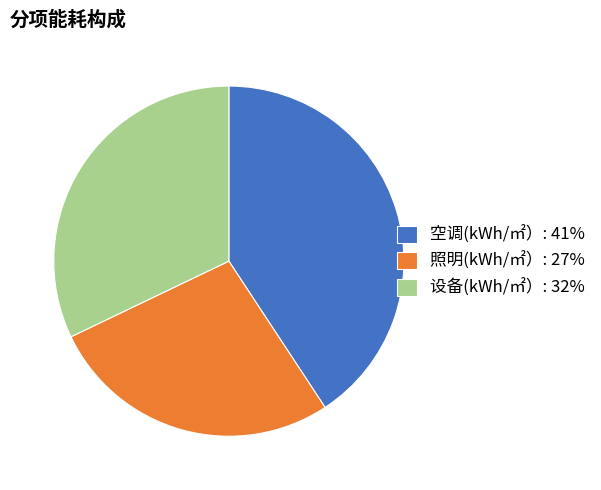

Does 照明(kWh/㎡）: 27% account for over 50% of the chart?

No